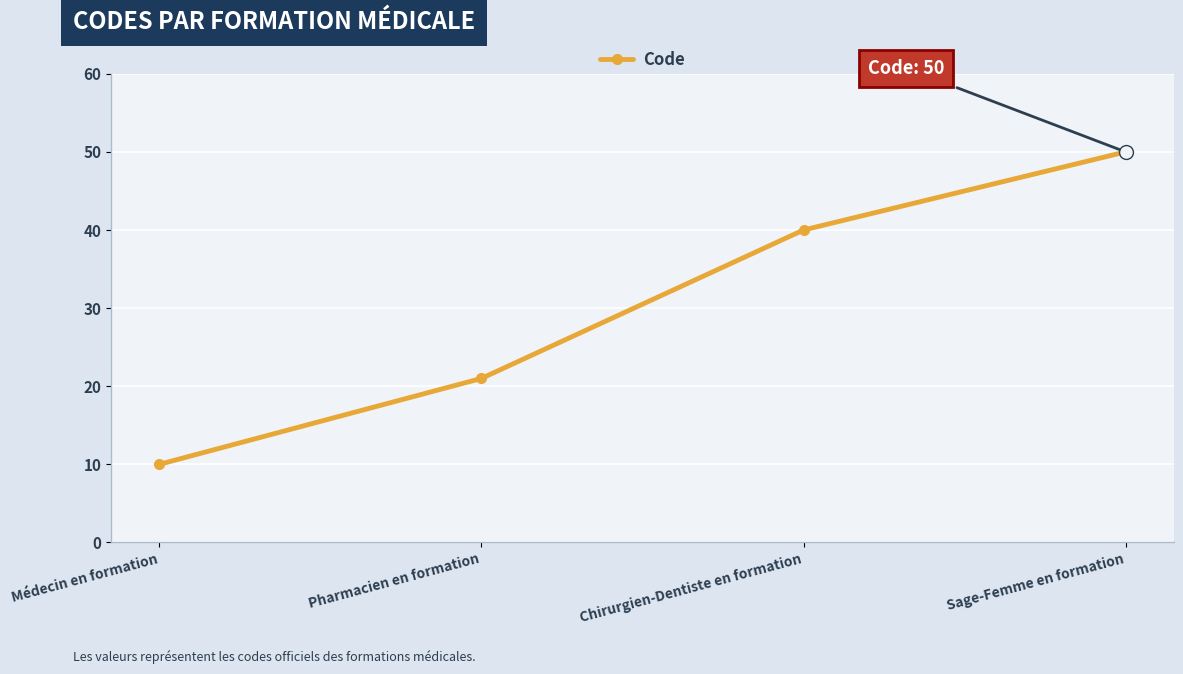

How many values are between 21 and 50?

3